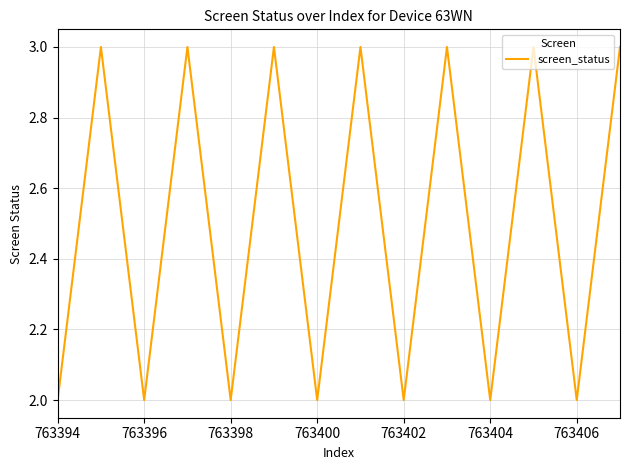

How many lines are shown in the chart?

1